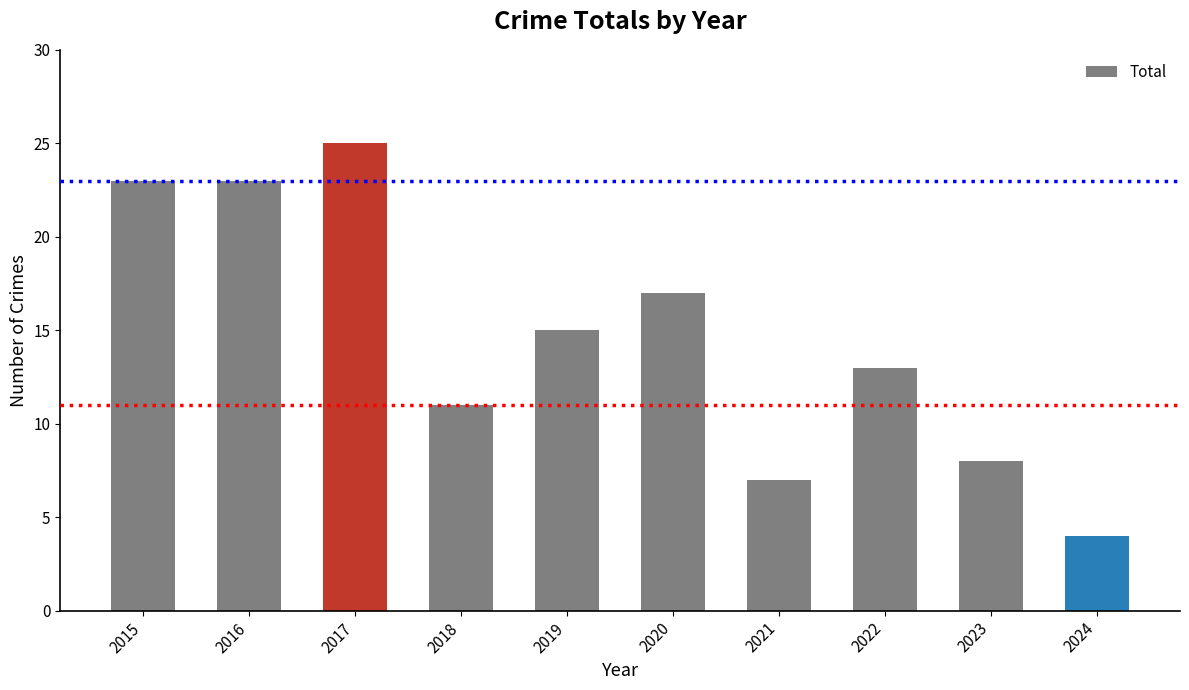

How many distinct data groups are displayed?

1